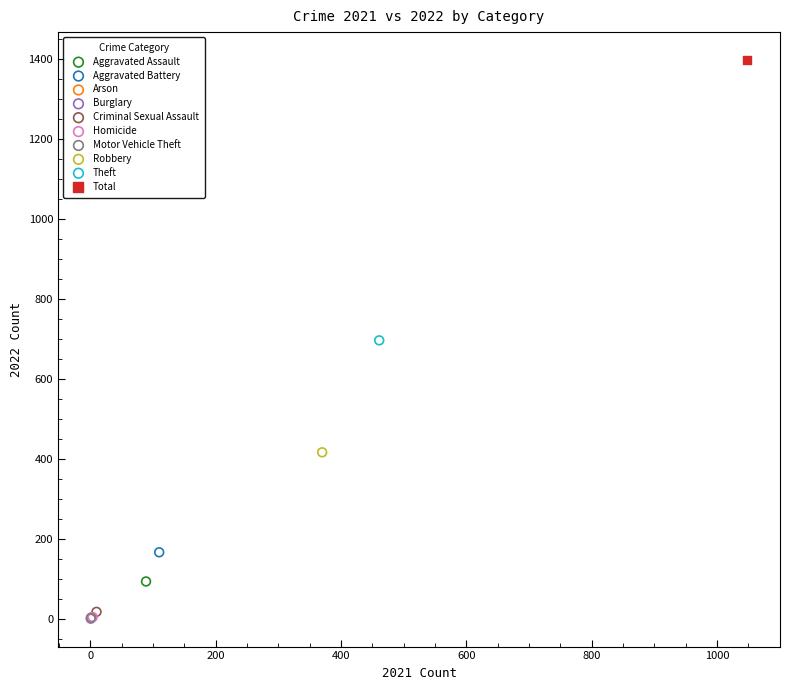

What are all the series names shown in the legend?

Aggravated Assault, Aggravated Battery, Arson, Burglary, Criminal Sexual Assault, Homicide, Motor Vehicle Theft, Robbery, Theft, Total